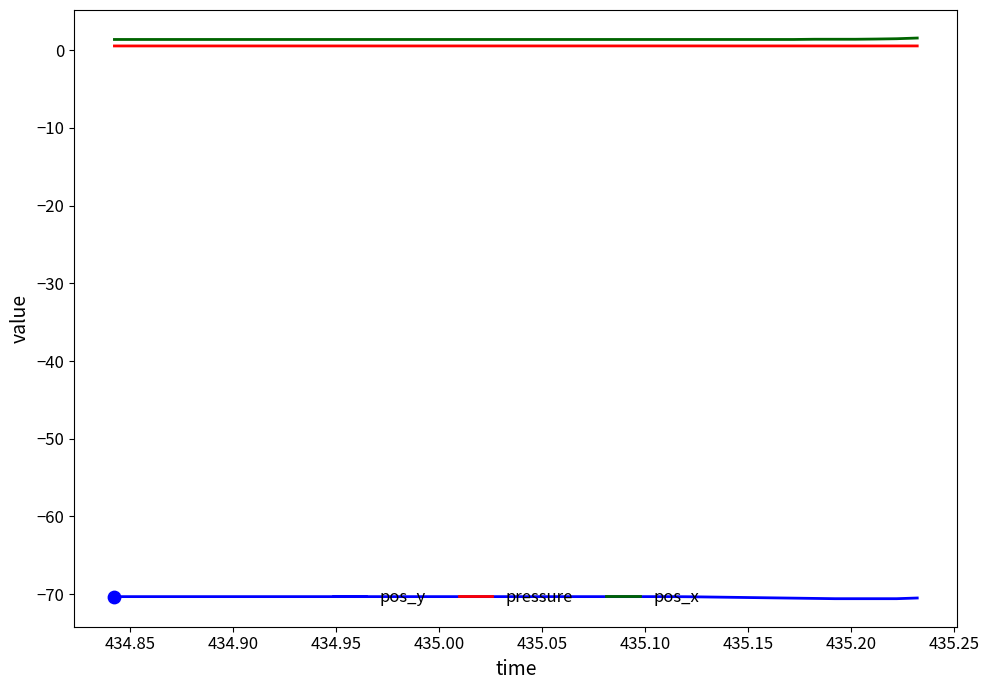

What is the highest value of the pos_y series?

-70.3